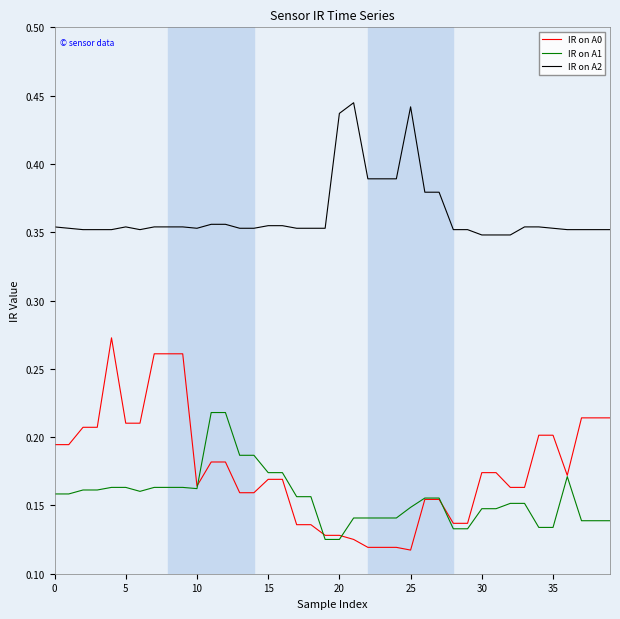

Does the chart display data point markers on the line(s)?

No